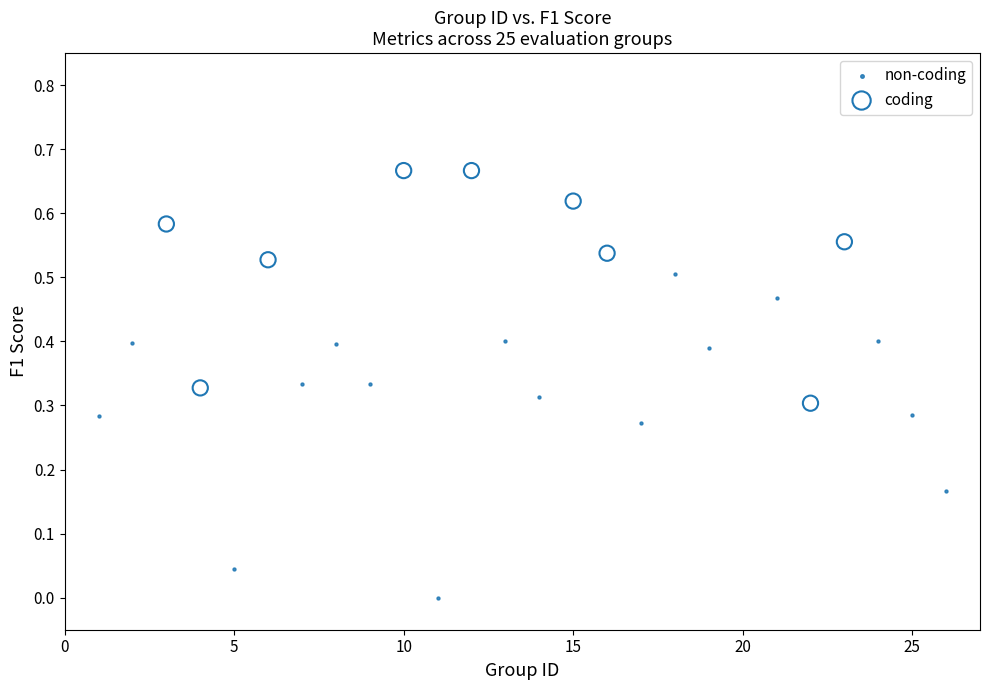

Which series has the largest Y range (max minus min)?

non-coding